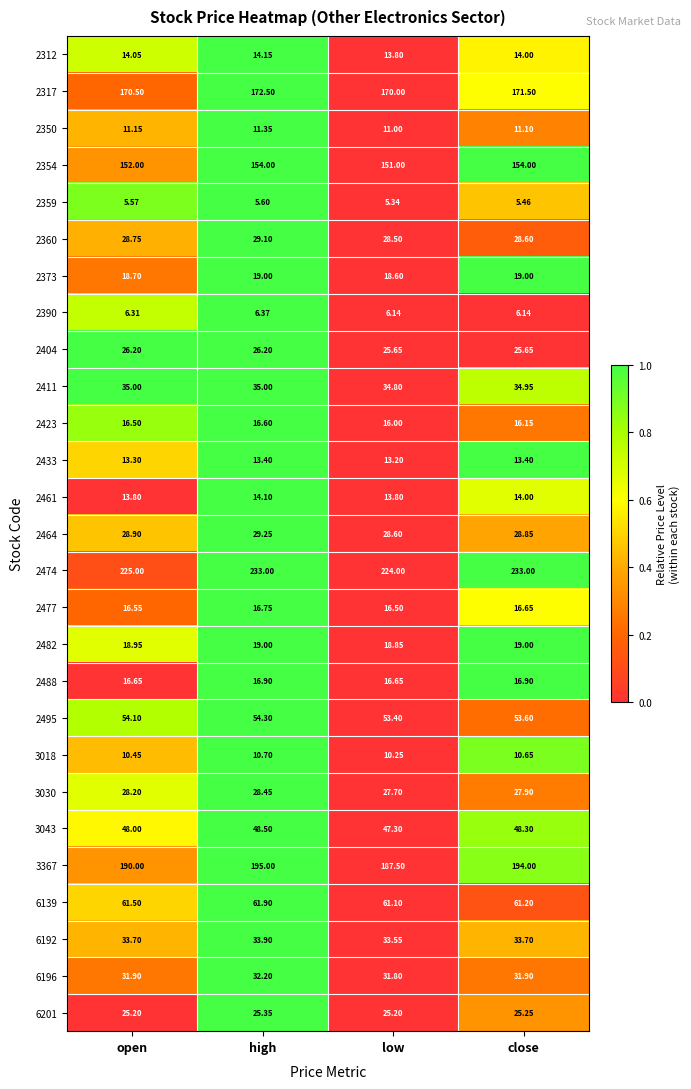

At which category is the sum across all series the highest?

high